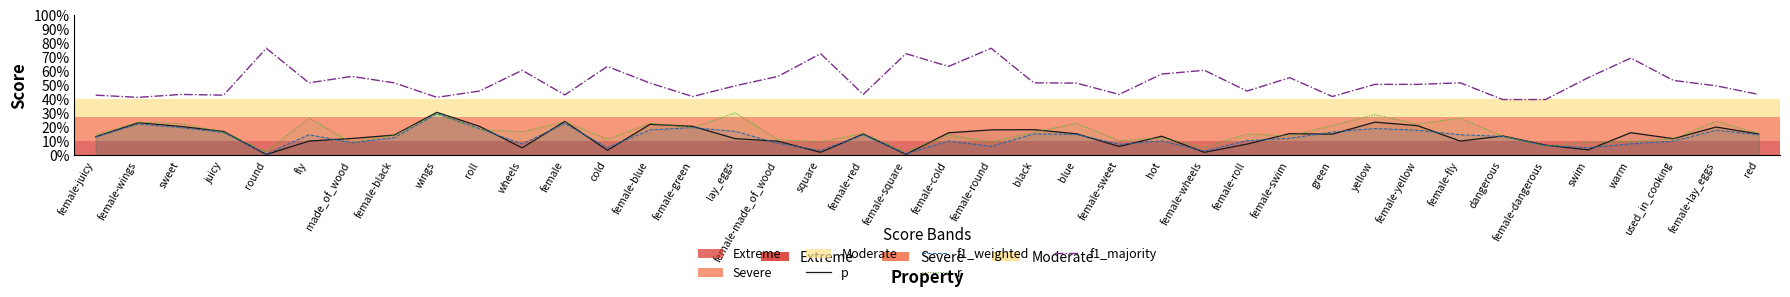

Does the chart have visible grid lines?

No